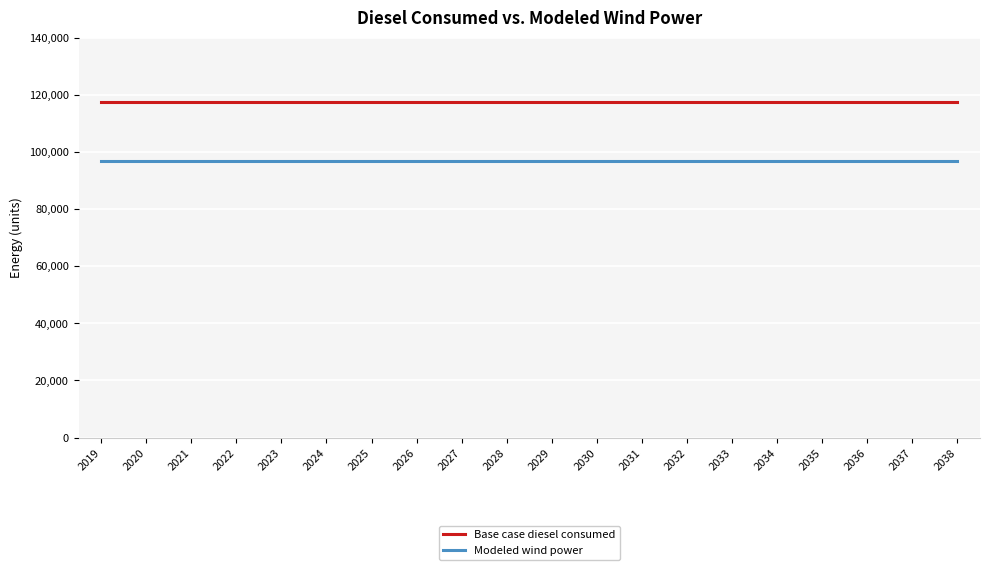

Does the chart have visible grid lines?

Yes